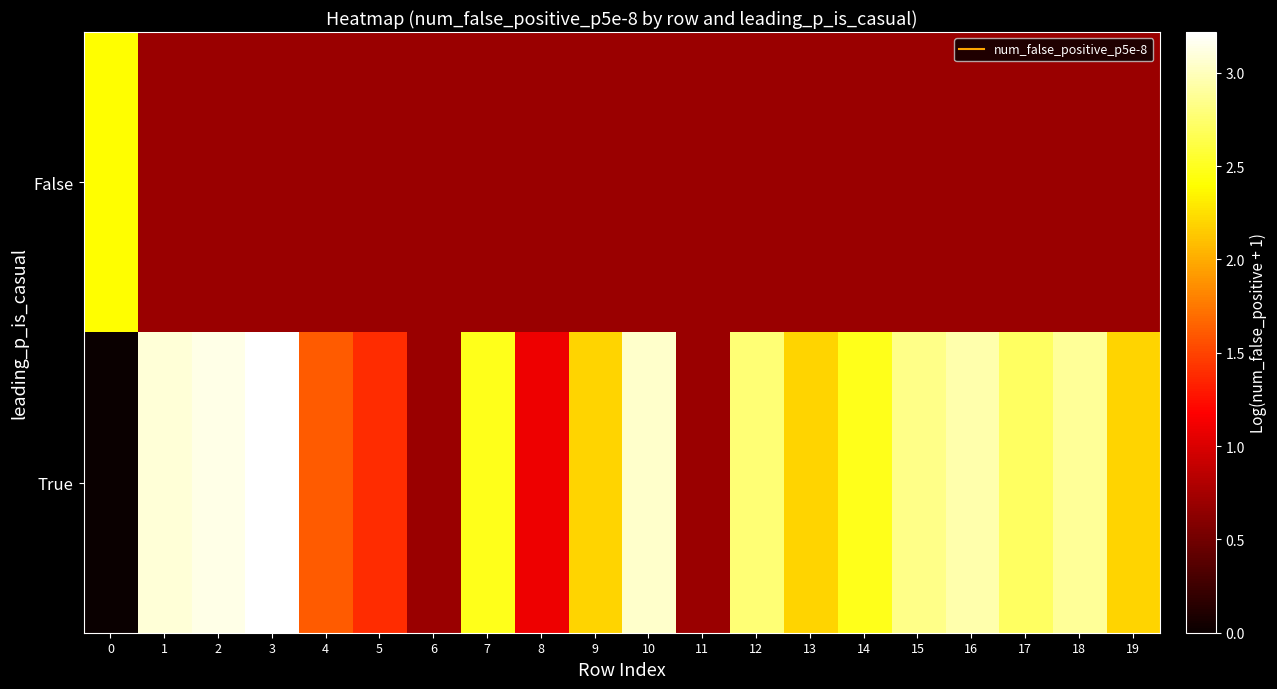

Reading left to right, list all the values displayed in this chart.

False: 0=2.4	1=0.7	2=0.7	3=0.7	4=0.7	5=0.7	6=0.7	7=0.7	8=0.7	9=0.7	10=0.7	11=0.7	12=0.7	13=0.7	14=0.7	15=0.7	16=0.7	17=0.7	18=0.7	19=0.7
True: 0=0.0	1=3.1	2=3.1	3=3.2	4=1.6	5=1.4	6=0.7	7=2.5	8=1.1	9=2.2	10=3.0	11=0.7	12=2.8	13=2.2	14=2.5	15=2.8	16=2.9	17=2.7	18=2.9	19=2.2